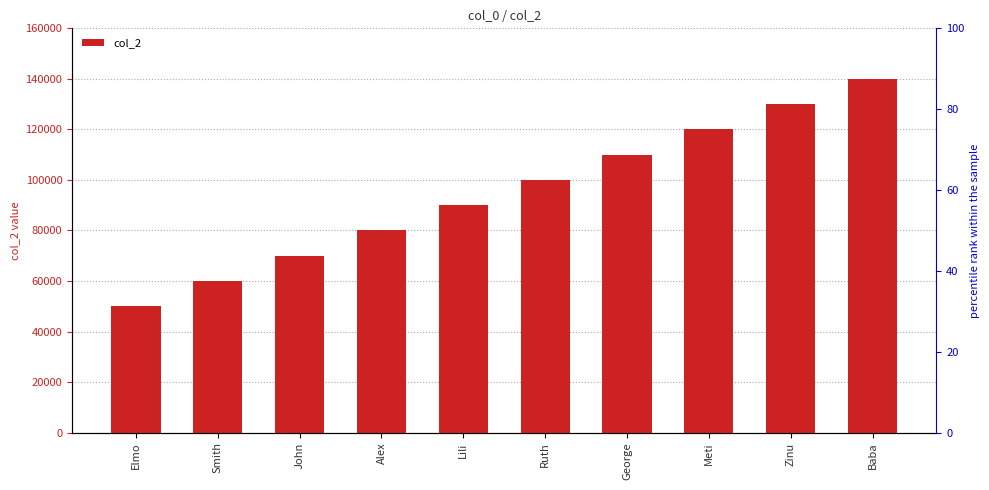

List the labels in order of value, smallest first.

Elmo, Smith, John, Alex, Lili, Ruth, George, Meti, Zinu, Baba